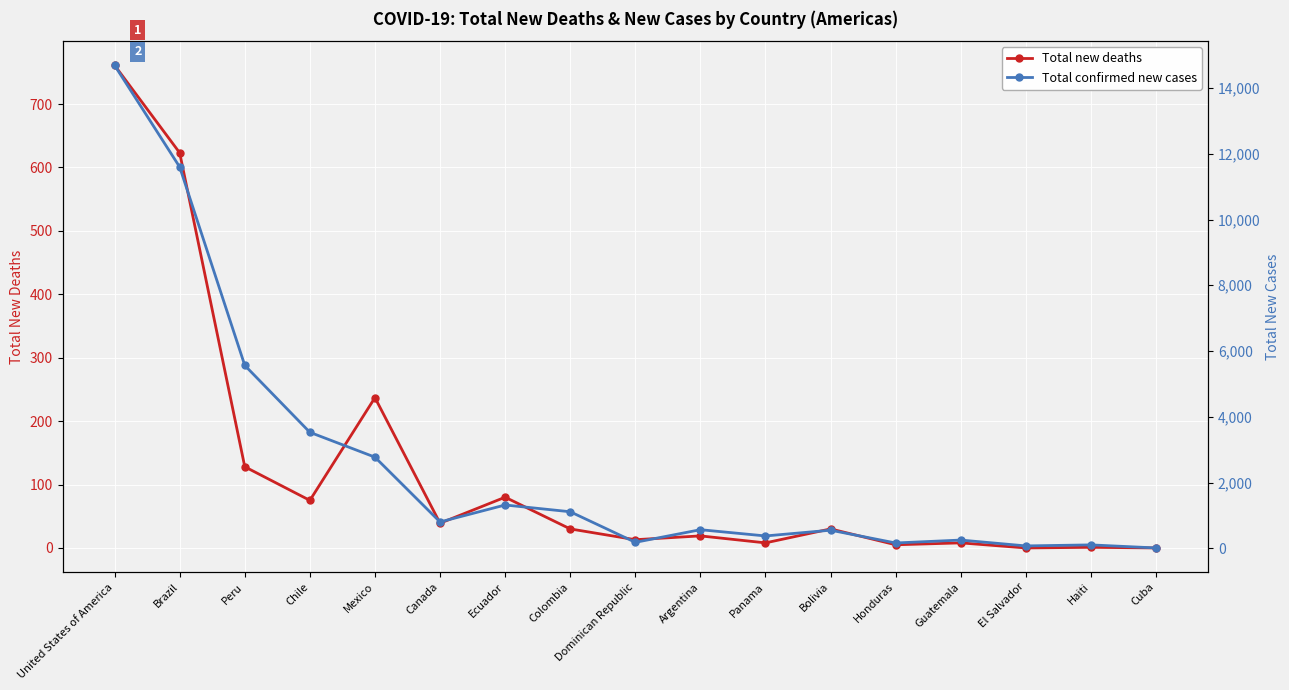

Count the number of categories in the chart.

17